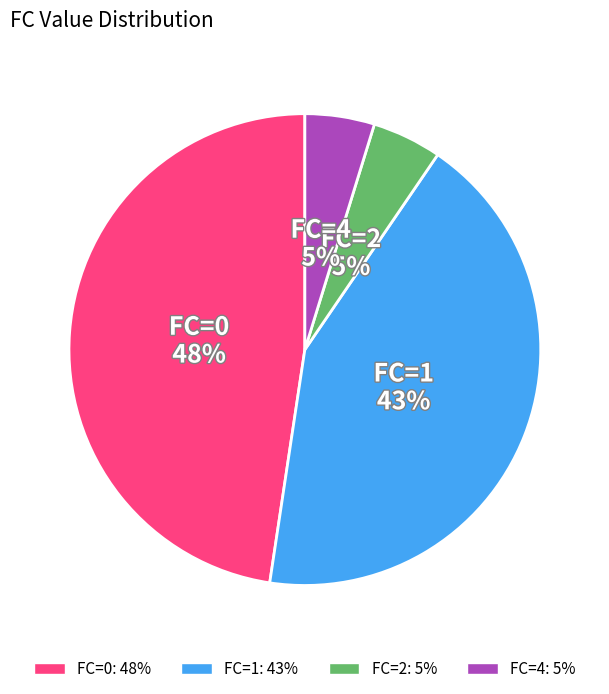

To the nearest percent, what is the difference between the largest and smallest slice percentages?

43%